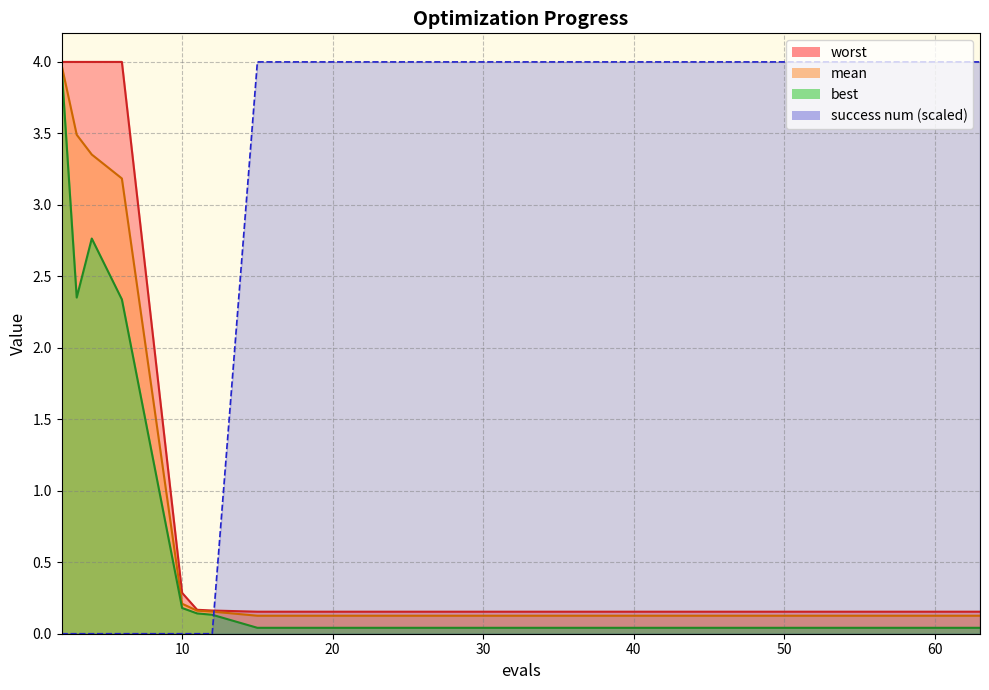

At which category is the sum across all series the highest?

2